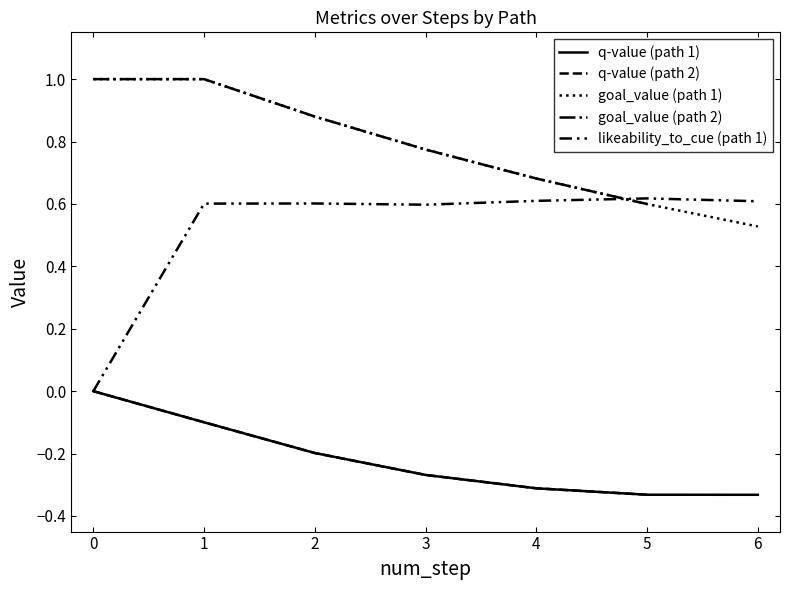

Count the q-value values in the range 0 to 1.

2